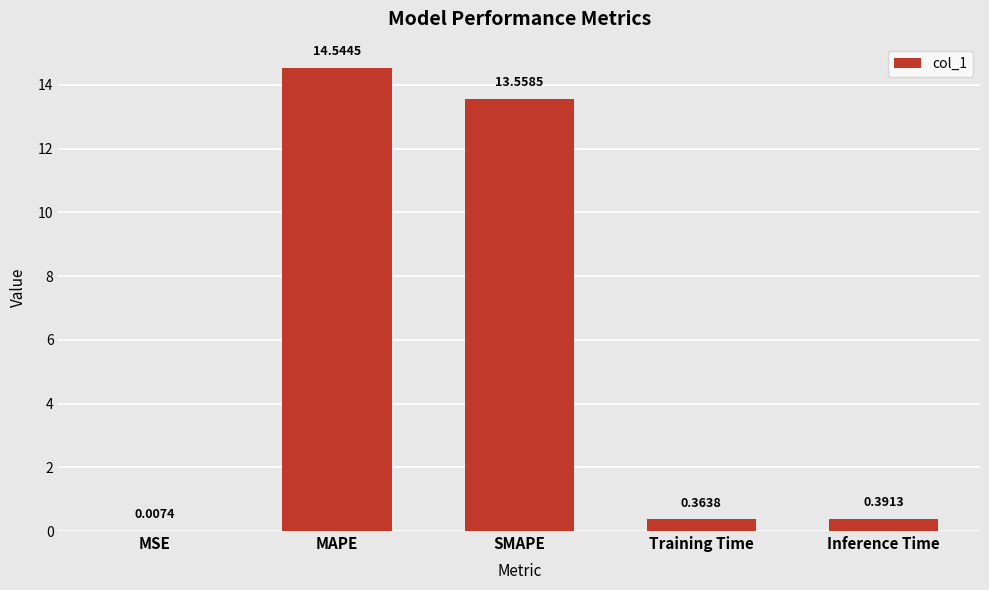

Which has a higher value, Training Time or MAPE?

MAPE